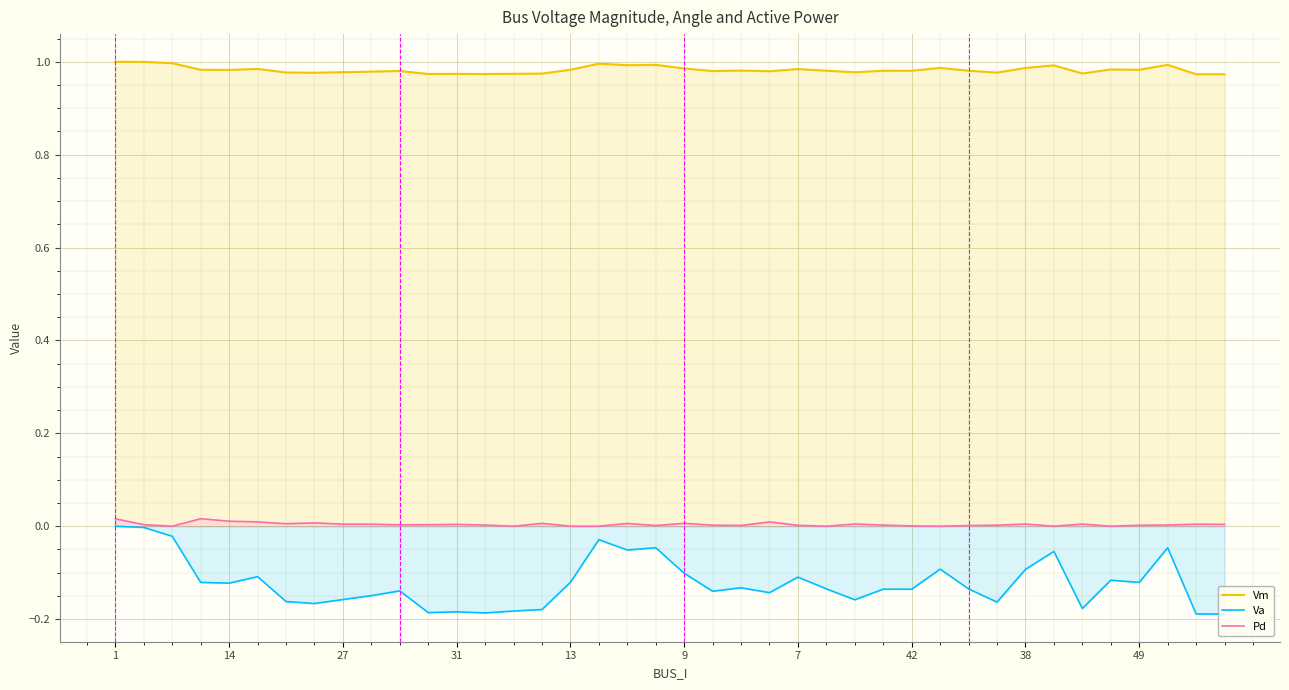

True or false: Pd and Vm intersect in this chart.

False